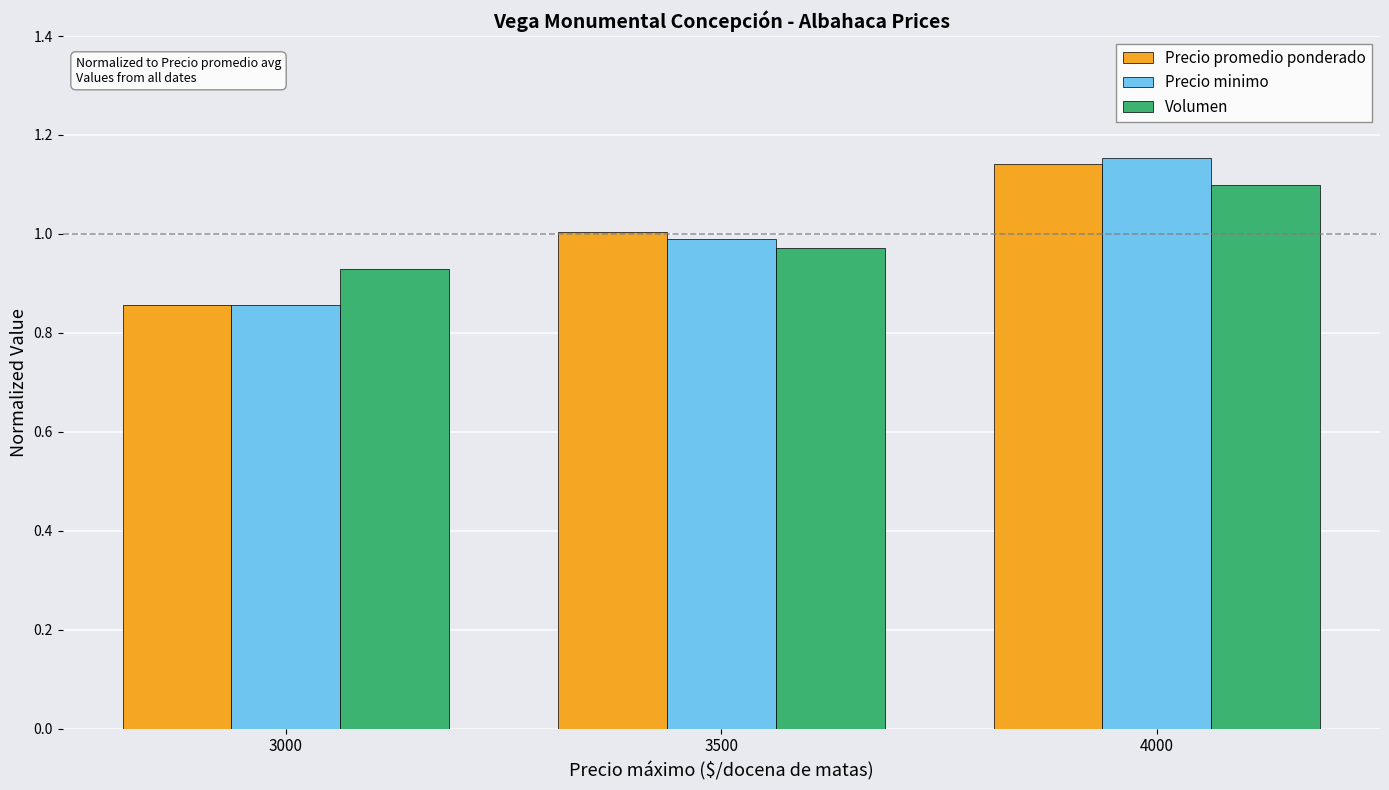

At which category does the chart reach its peak across all series?

4000